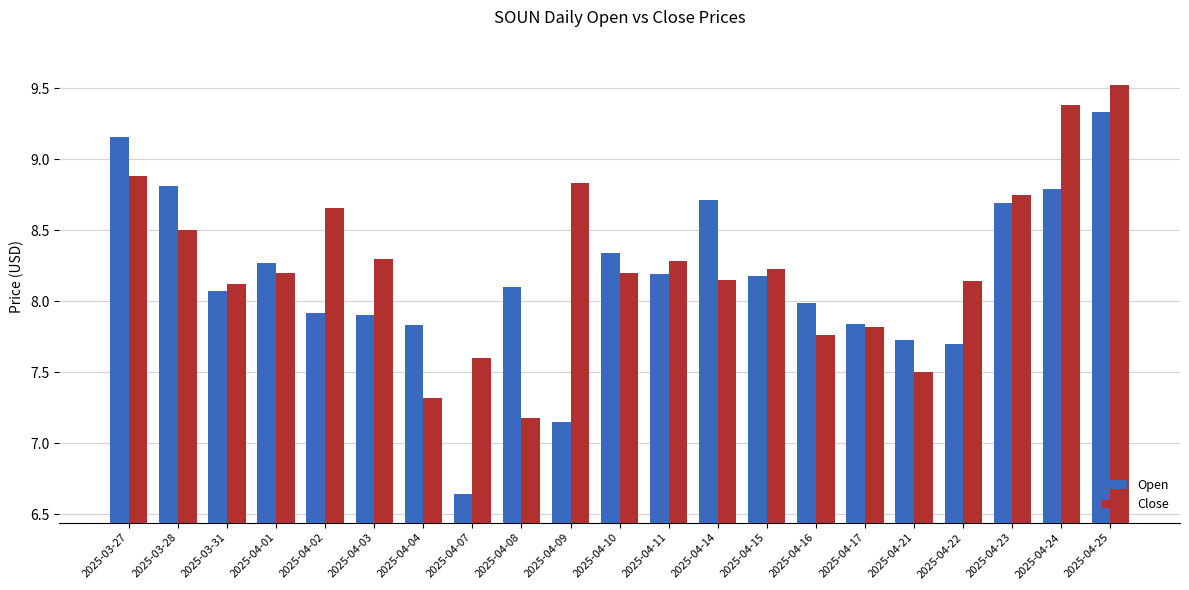

What is the label of the 15th bar from the right?

2025-04-04